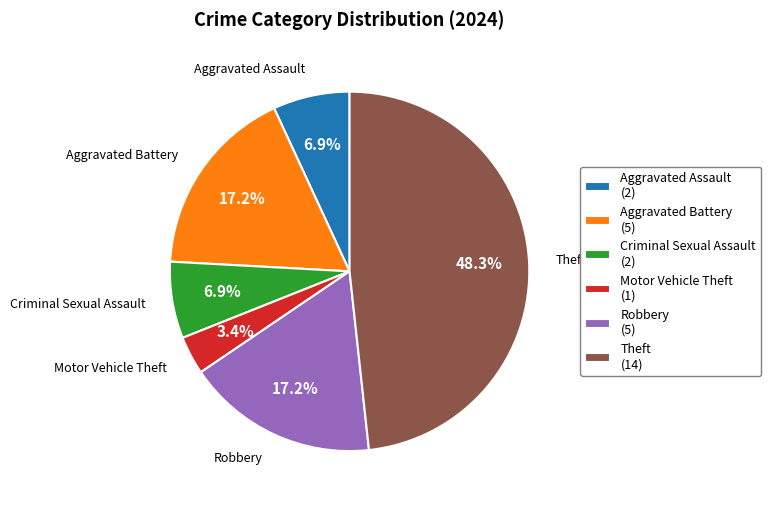

What portion of the pie excludes Robbery?

82.8%